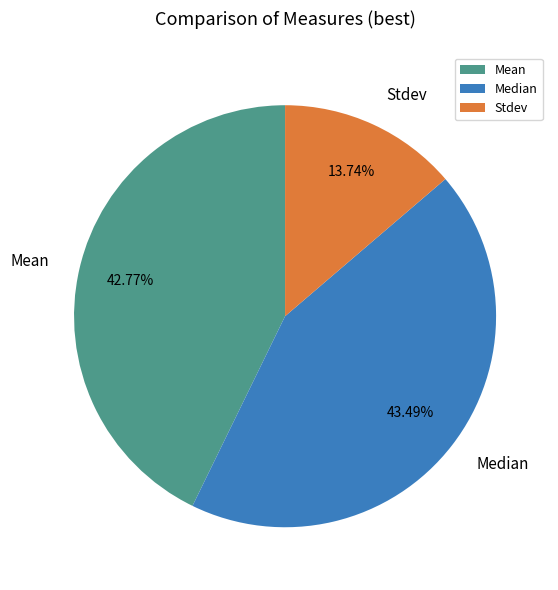

What is the largest slice in the pie chart?

Median